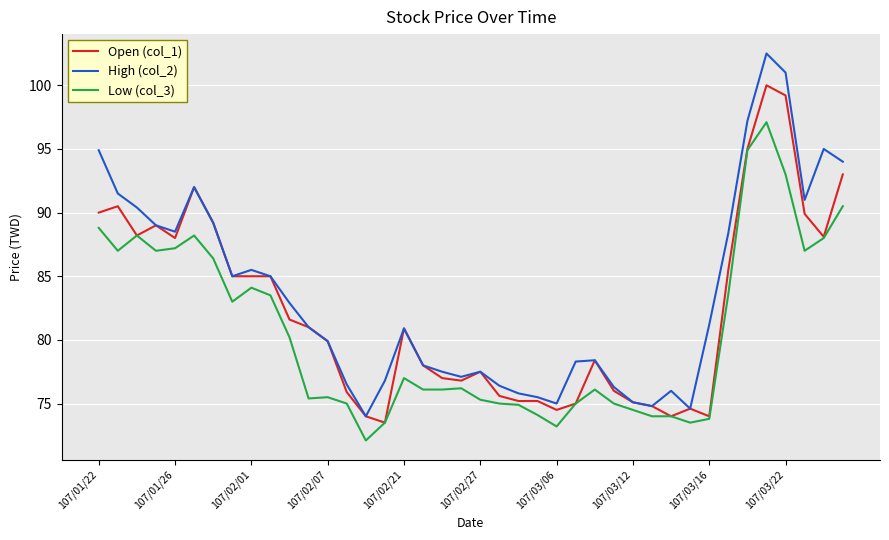

Rank the series by their average value, from highest to lowest.

High (col_2), Open (col_1), Low (col_3)